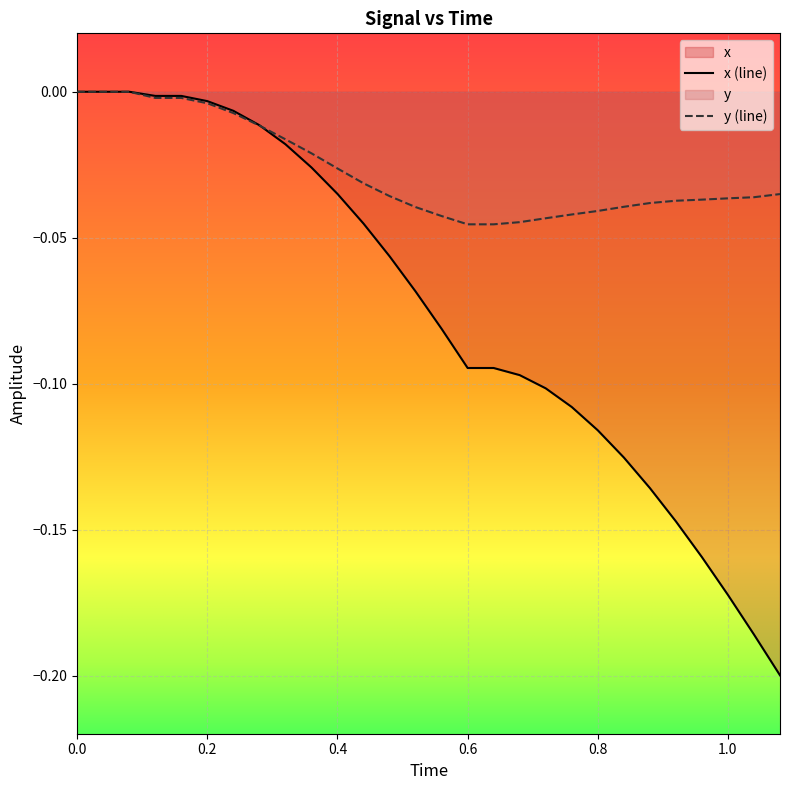

Rank the series by their average value, from highest to lowest.

y (line), x (line)